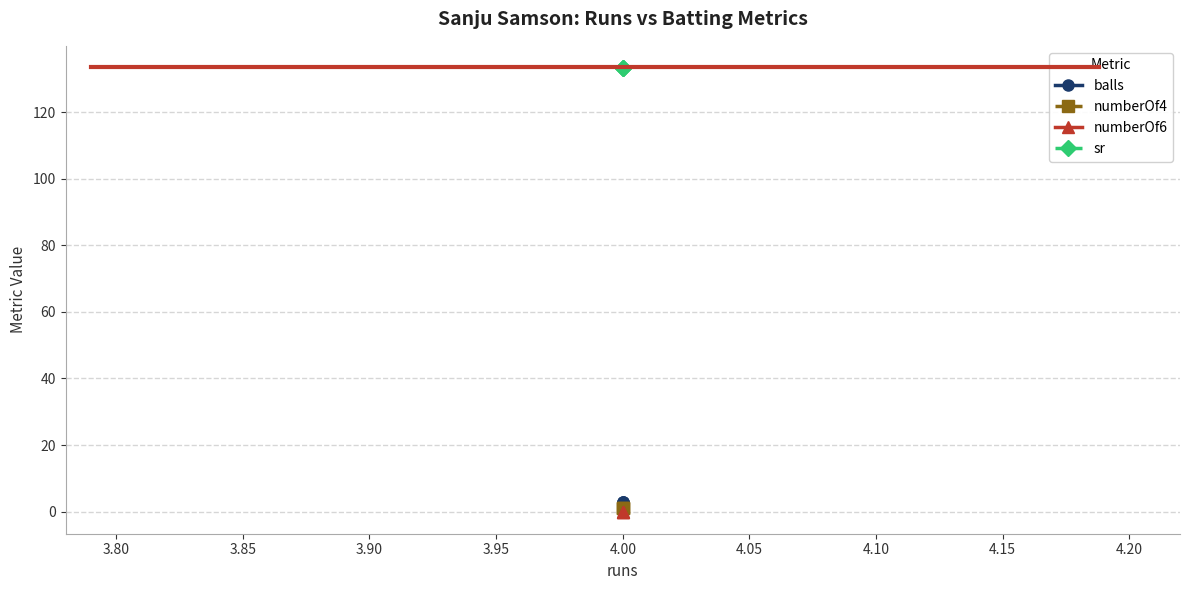

Between 3.75 and 3.80, which is larger?

3.75